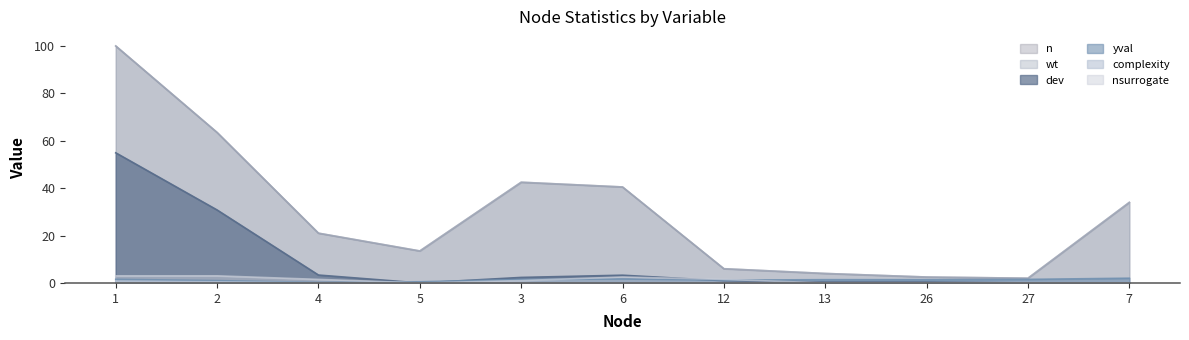

What position from the left is 13?

8